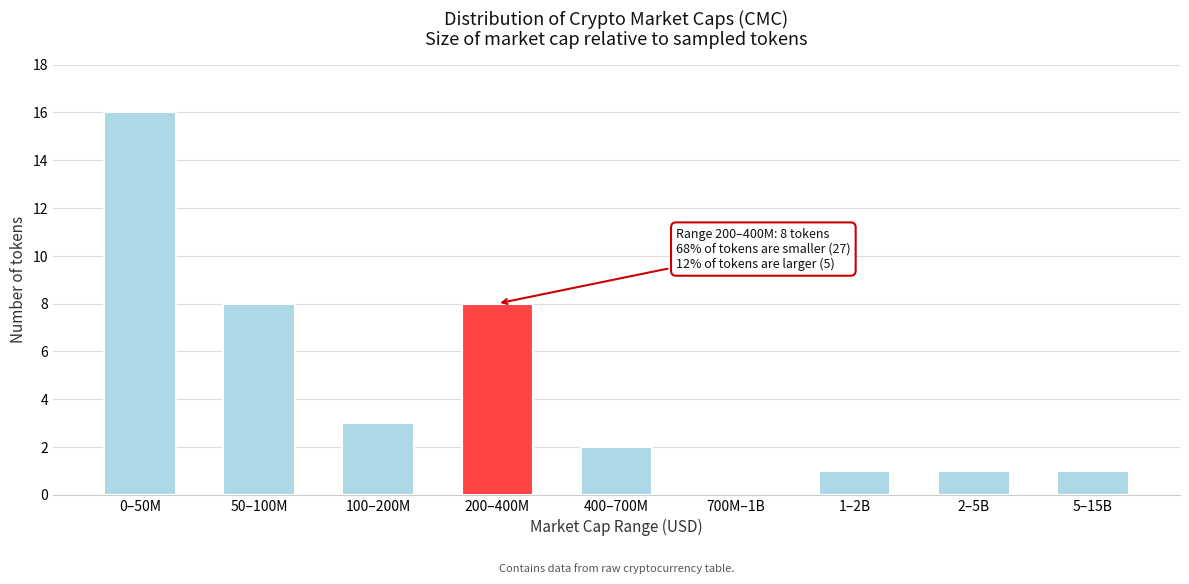

Reading left to right, list all the values displayed in this chart.

0–50M=16	50–100M=8	100–200M=3	200–400M=8	400–700M=2	700M–1B=0	1–2B=1	2–5B=1	5–15B=1